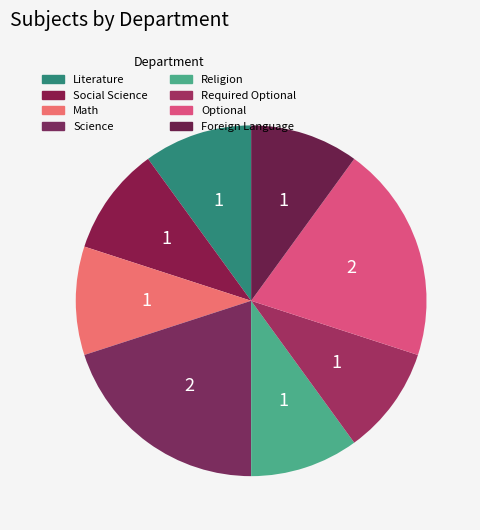

Count the number of slices in the pie.

8